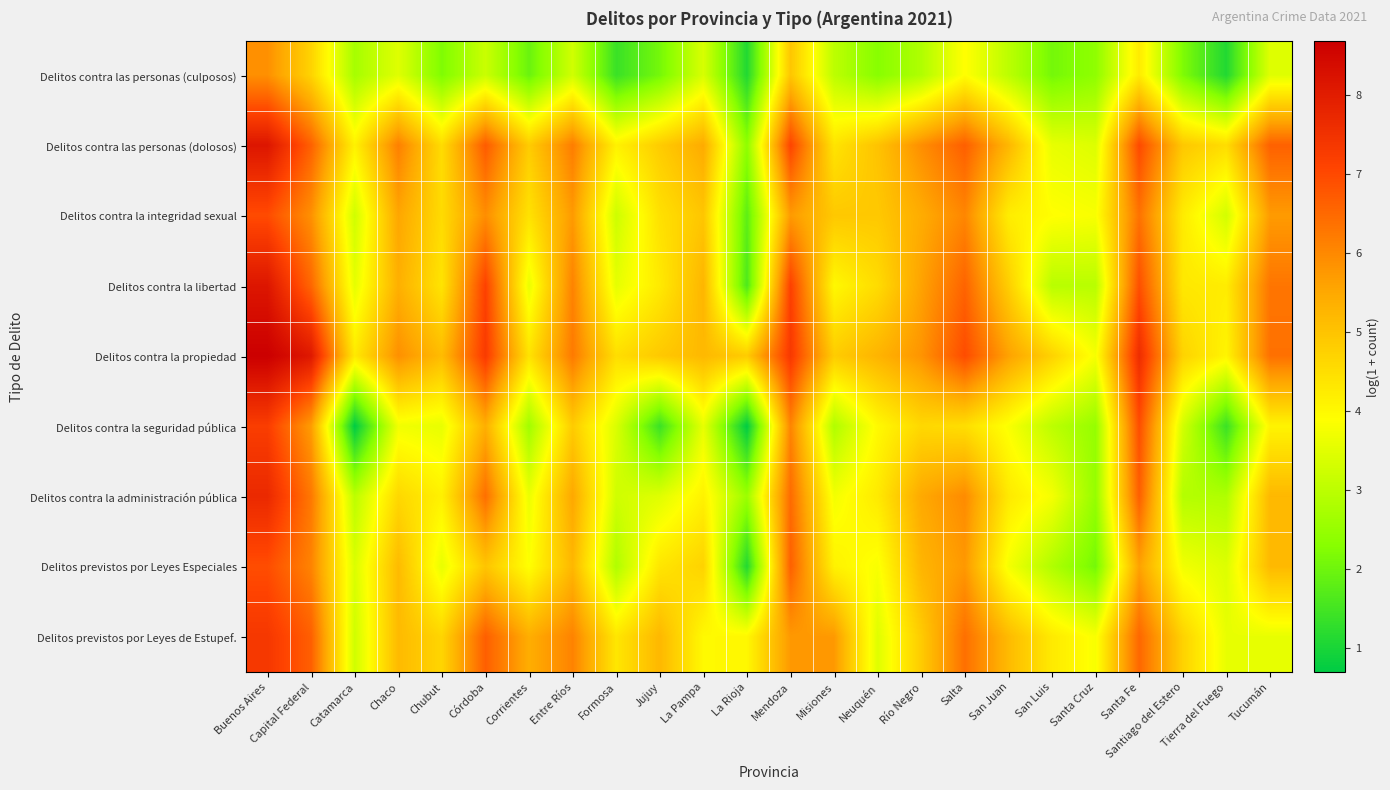

What is the total value across all series at Córdoba?

53.7